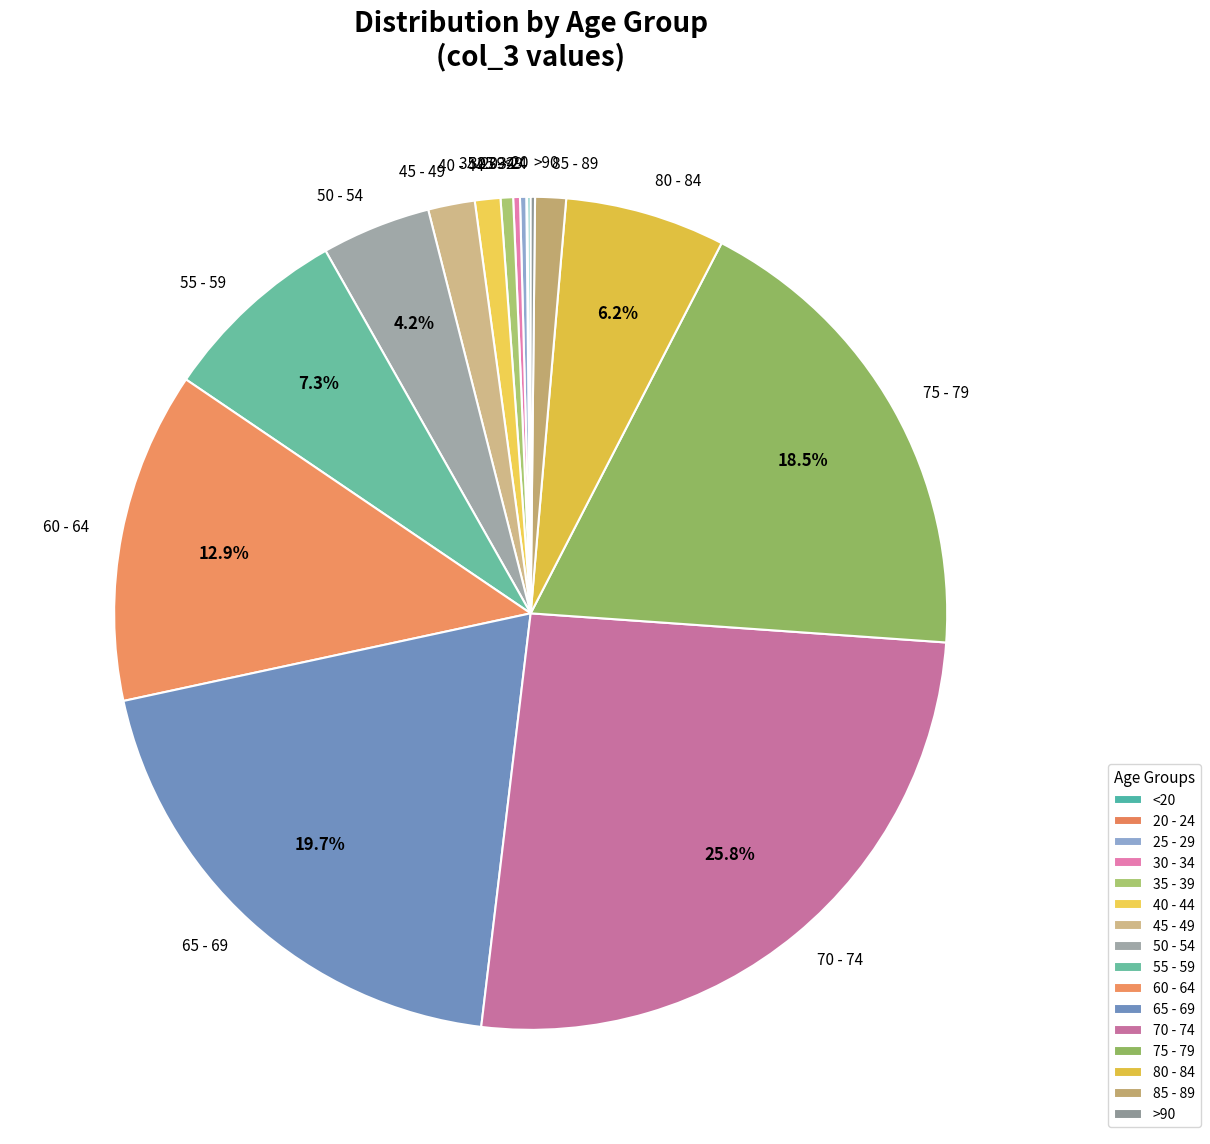

What is the ratio of the value at 85 - 89 to the value at 40 - 44?

1.2